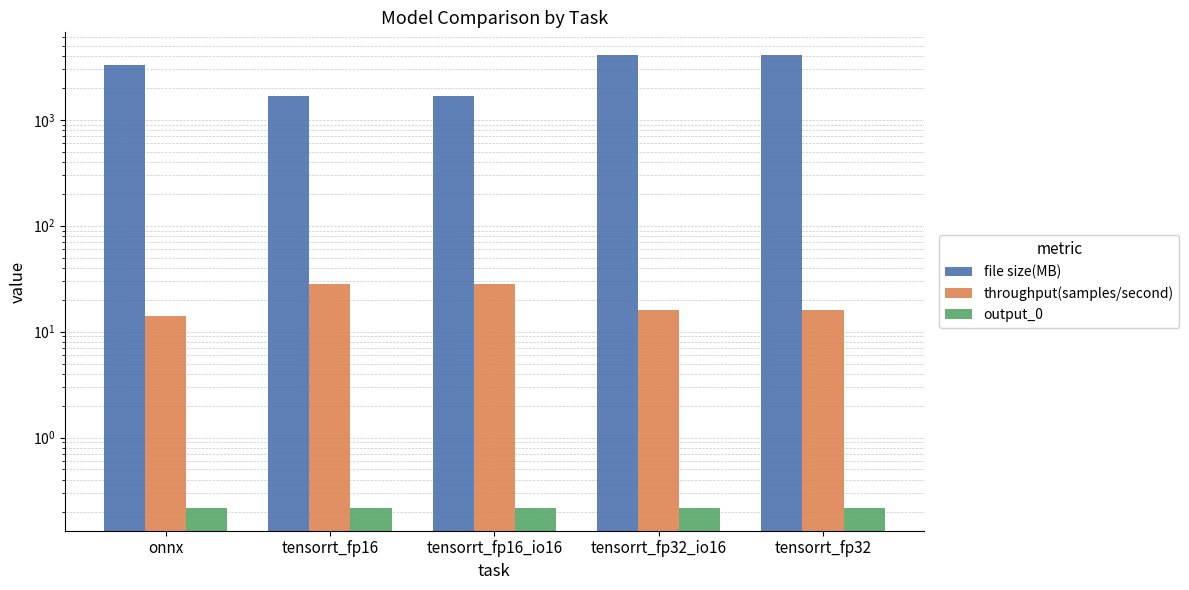

At which label is throughput(samples/second) closest to 20?

tensorrt_fp32_io16